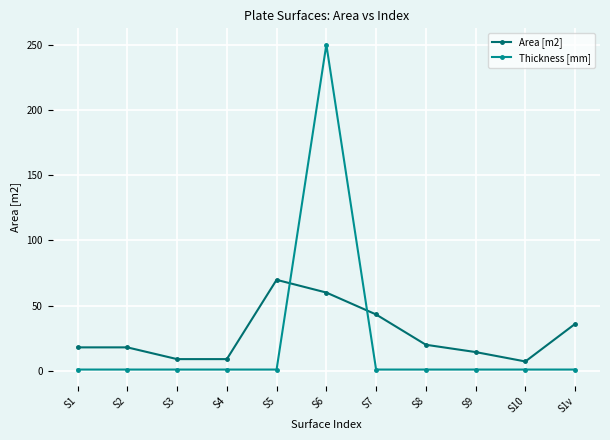

Reading left to right, transcribe all the data shown in this chart.

Area [m2]: S1=18.0	S2=18.0	S3=9.0	S4=9.0	S5=69.8	S6=60.0	S7=43.2	S8=20.0	S9=14.4	S10=7.2	S1v=36.0
Thickness [mm]: S1=1.0	S2=1.0	S3=1.0	S4=1.0	S5=1.0	S6=250.0	S7=1.0	S8=1.0	S9=1.0	S10=1.0	S1v=1.0